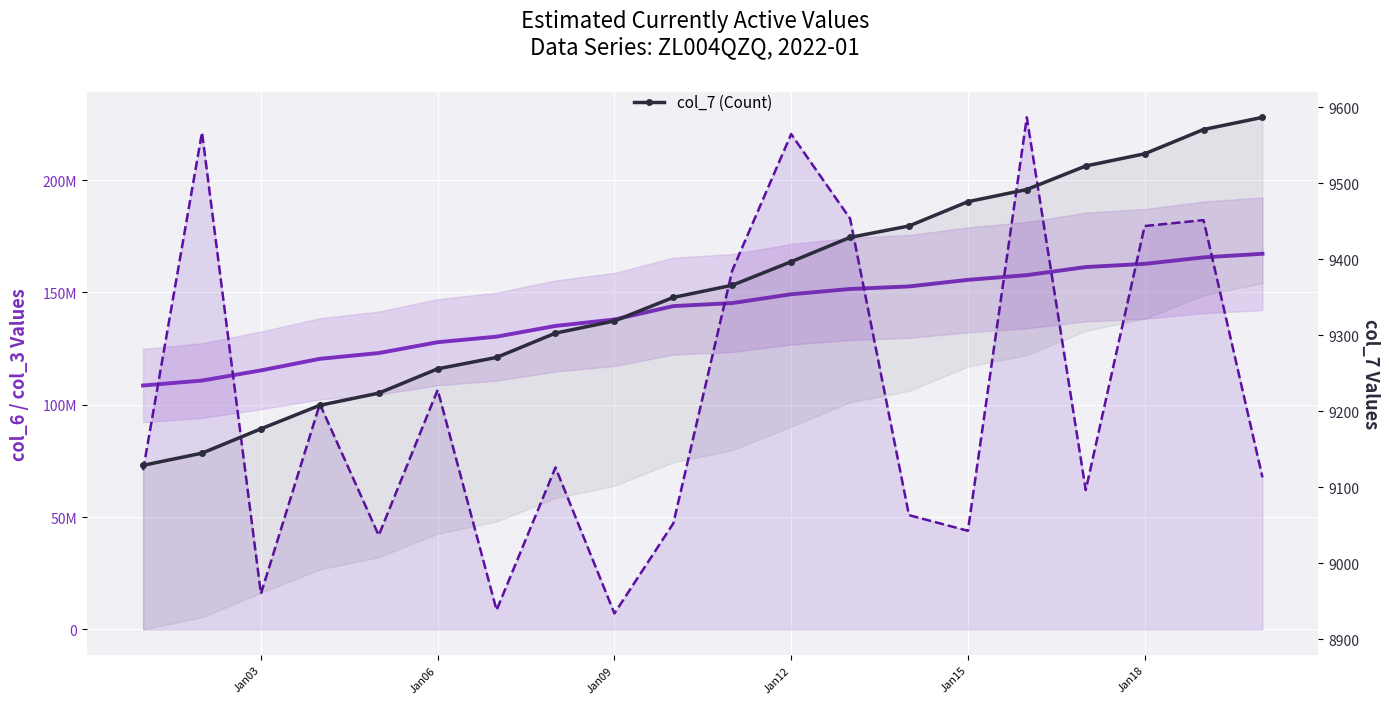

Count the number of data series in this chart.

3